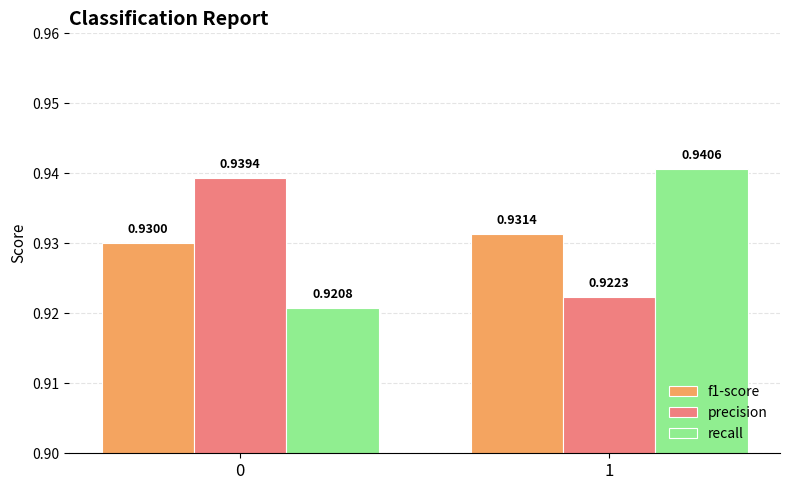

What is the sum of all recall values?

1.9